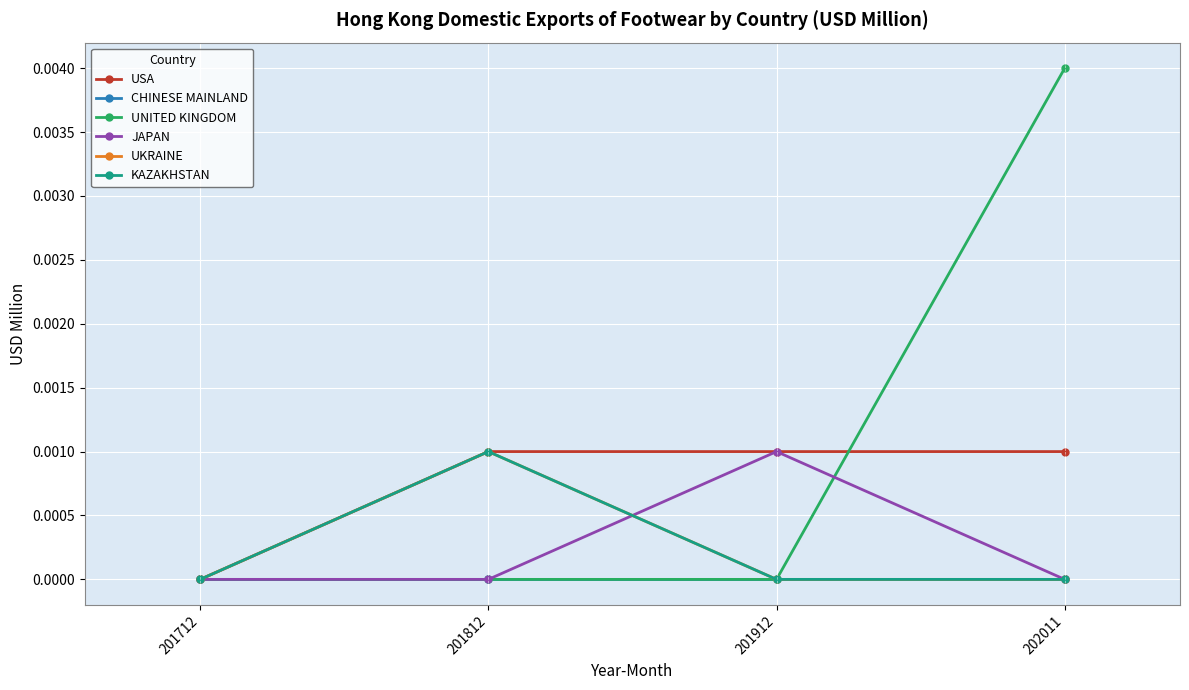

Rank the categories by CHINESE MAINLAND value from lowest to highest.

201712, 201812, 201912, 202011